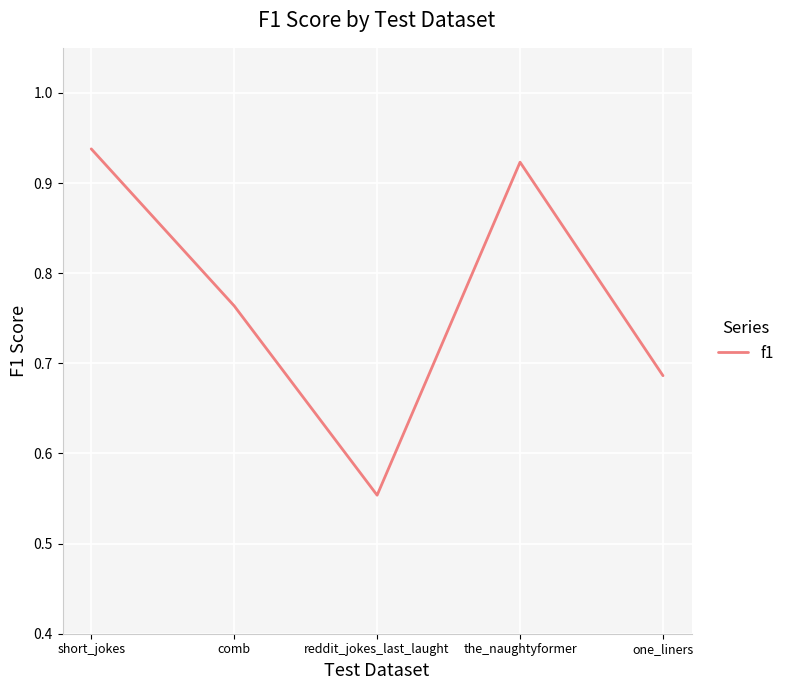

How many series are shown in this chart?

1